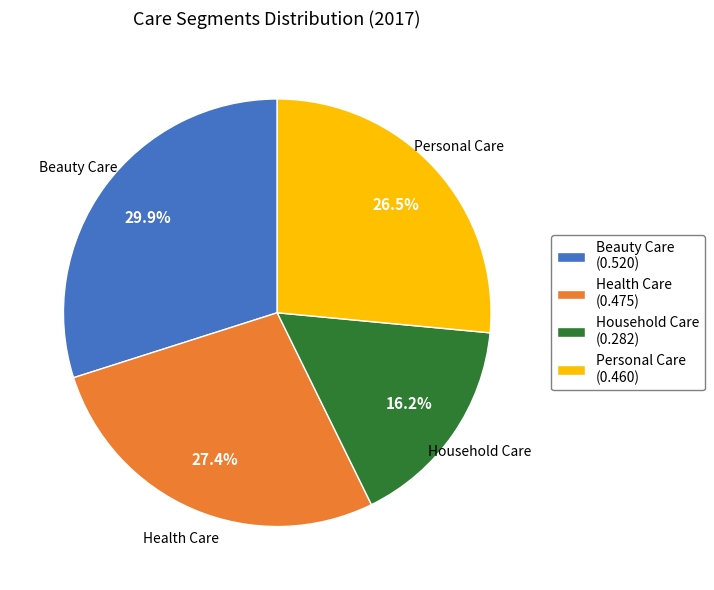

To the nearest percent, what is the difference between the largest and smallest slice percentages?

14%